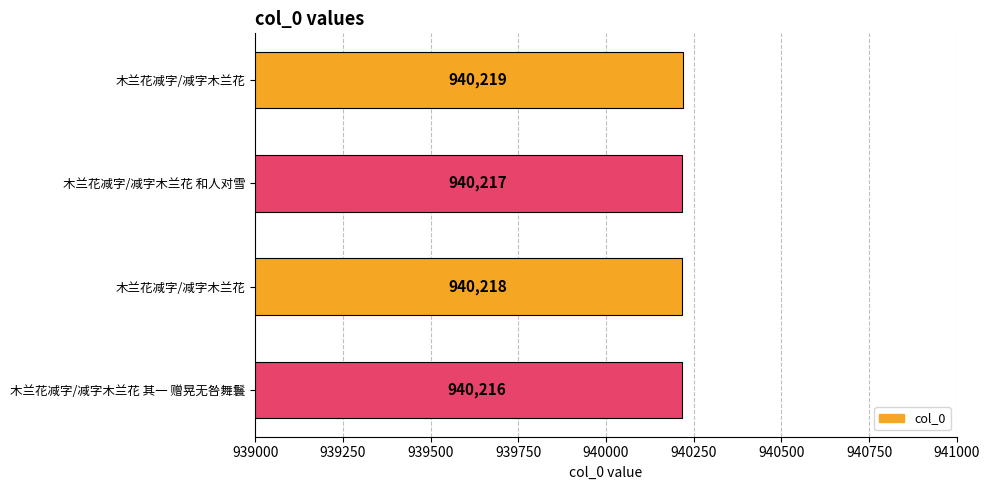

How many bars are there in total?

4